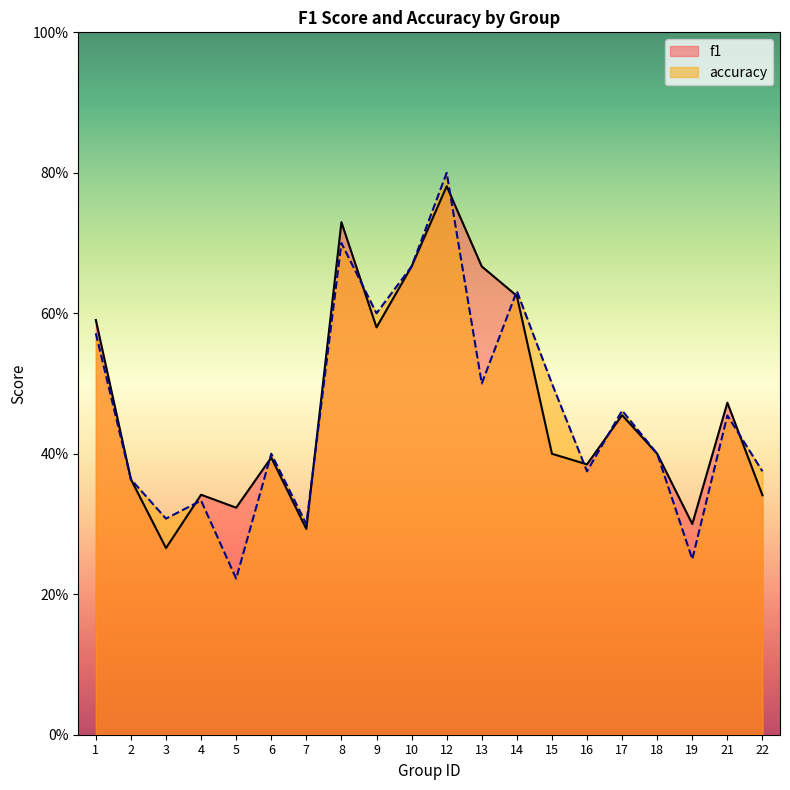

Which label corresponds to the smallest value in the chart?

5